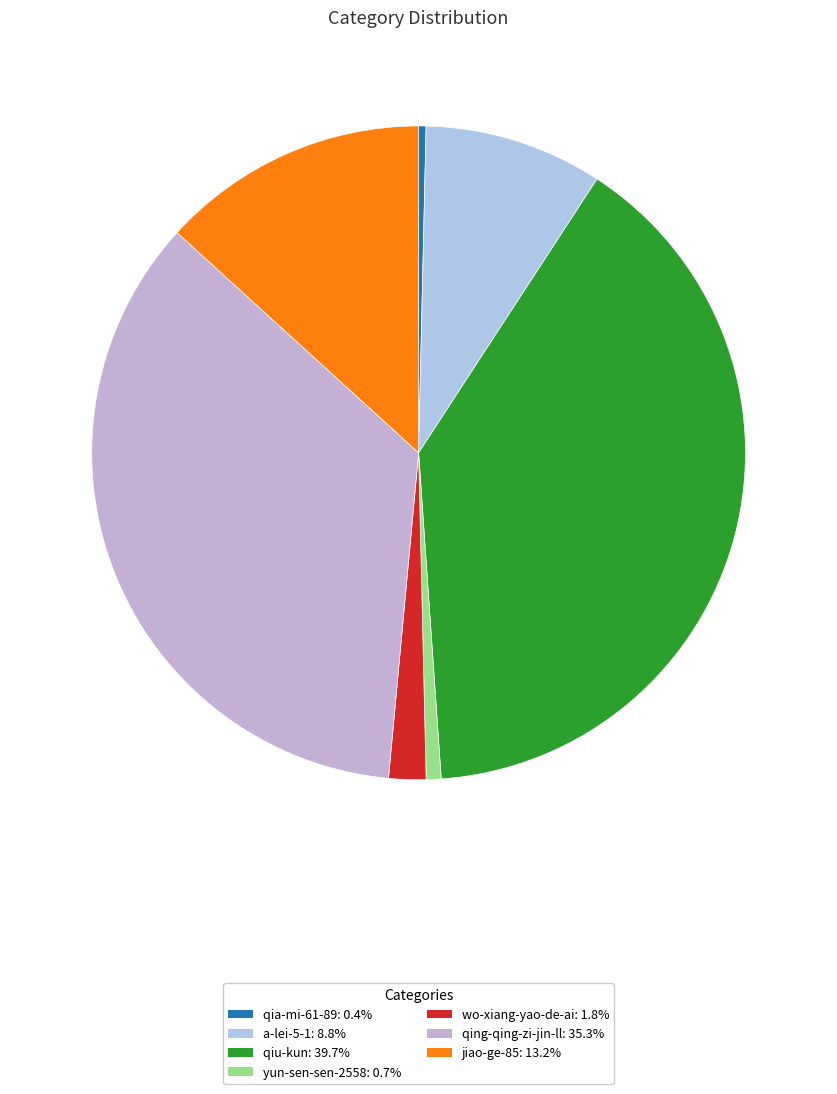

Approximately how many times larger is the value at qing-qing-zi-jin-ll compared to qia-mi-61-89?

96.0